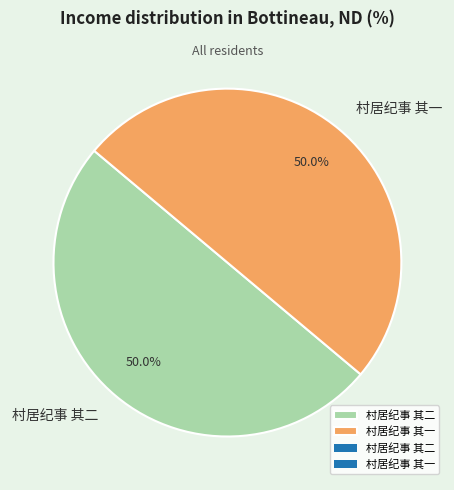

What is the ratio of the value at 村居纪事 其二 to the value at 村居纪事 其一?

1.0